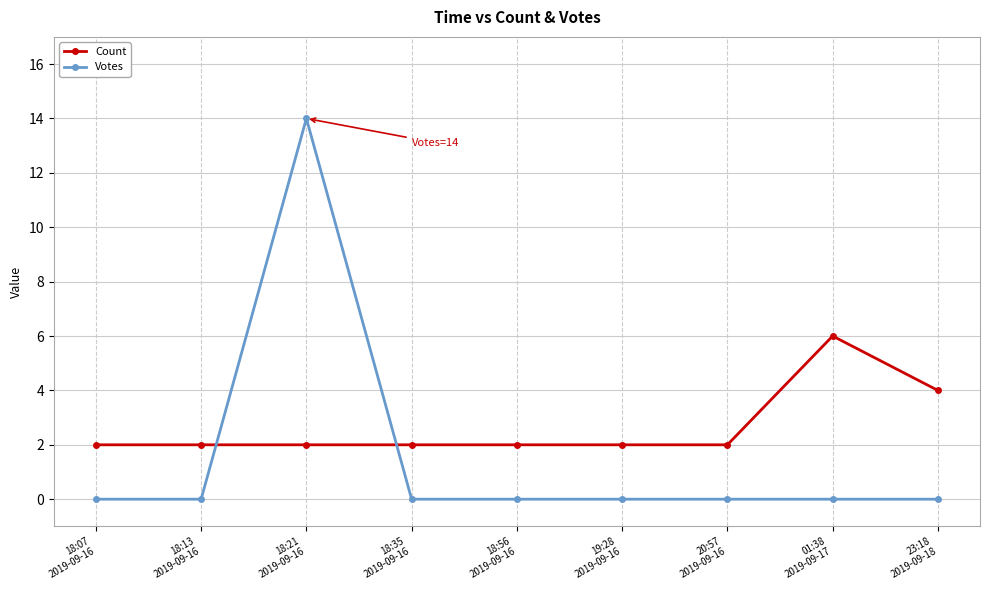

What is the highest value of the Count series?

6